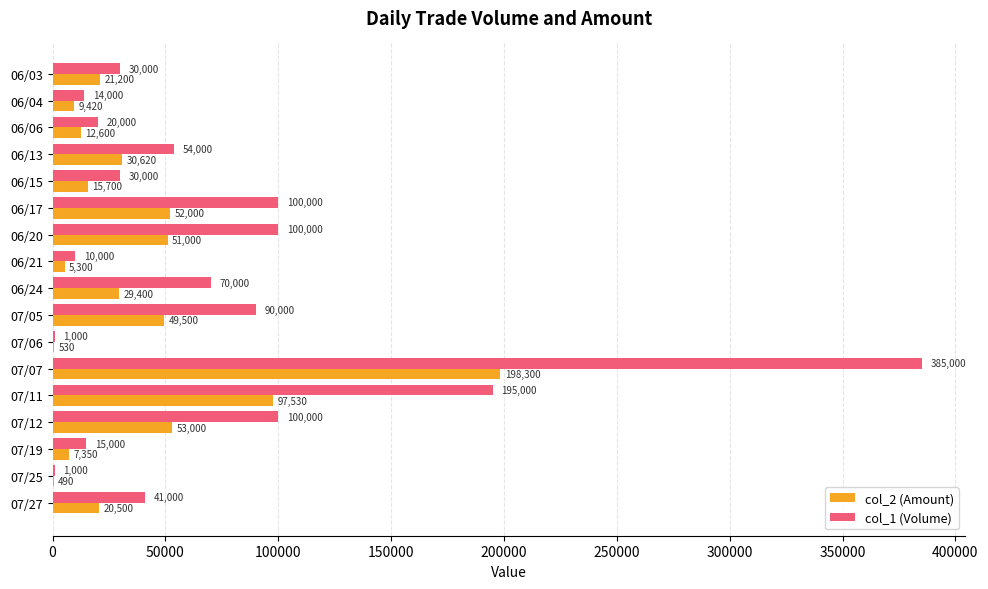

At which label is col_2 (Amount) closest to 99395?

07/11